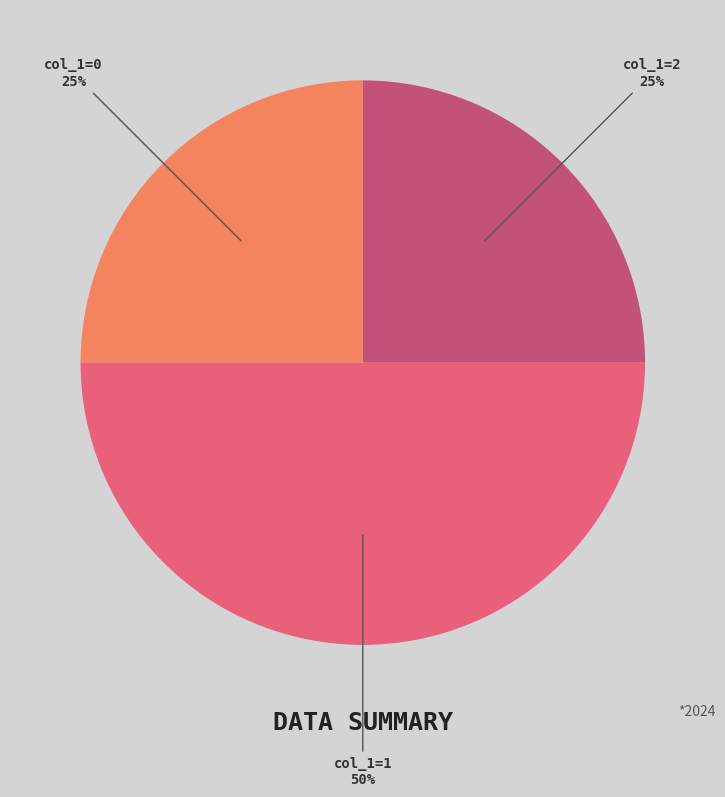

To the nearest percent, what is the average slice percentage?

33%